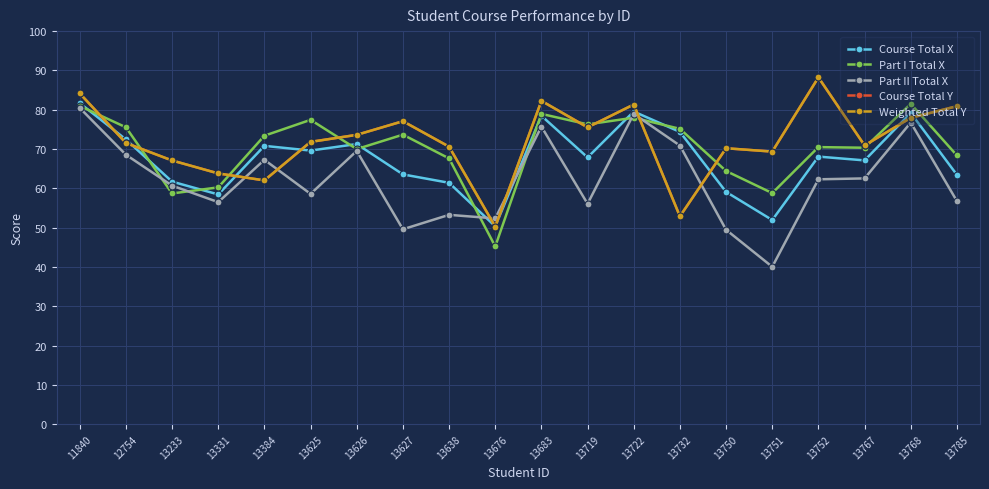

Rank the series at 13627 from highest to lowest value.

Course Total Y, Weighted Total Y, Part I Total X, Course Total X, Part II Total X